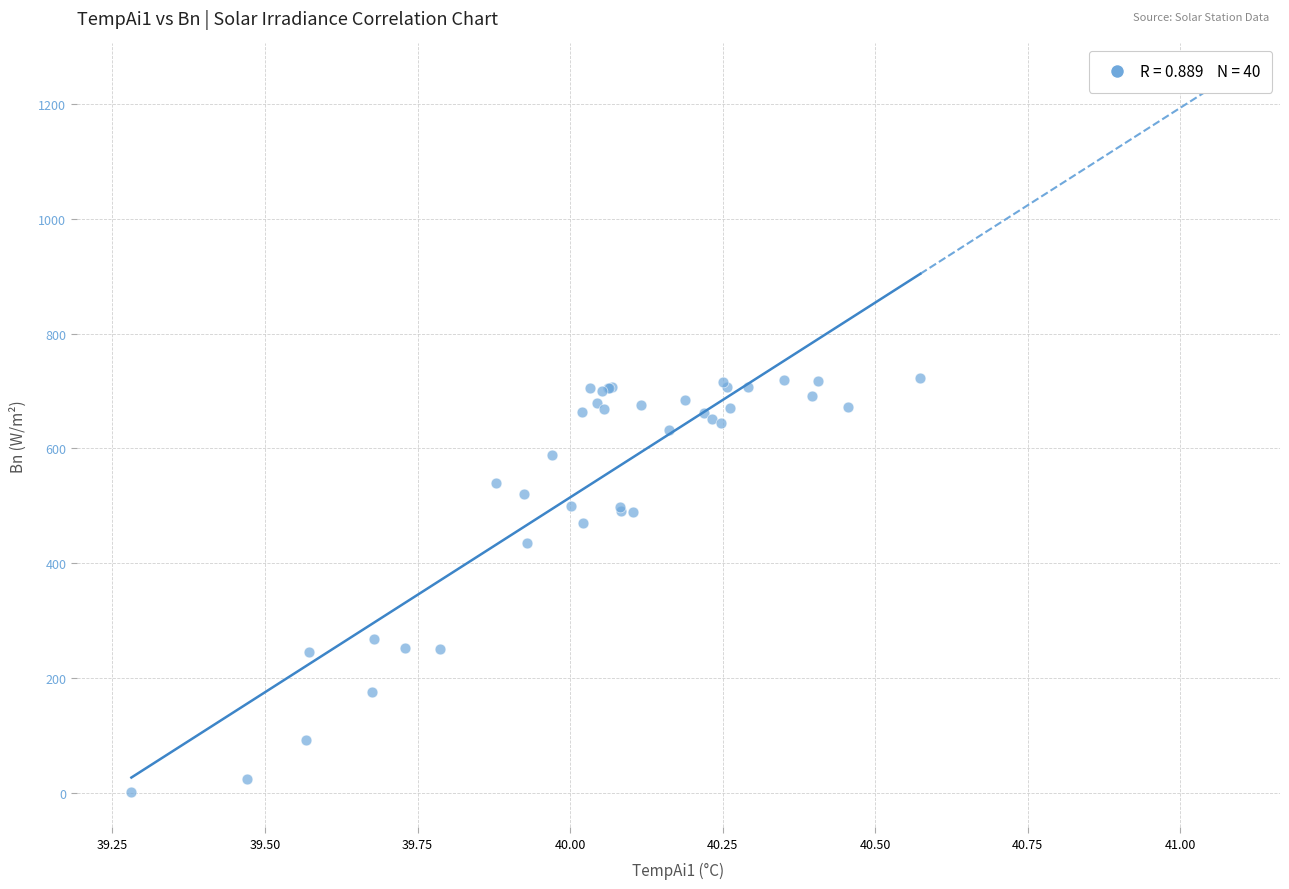

What Y value in the scatter plot is closest to 362?

436.1